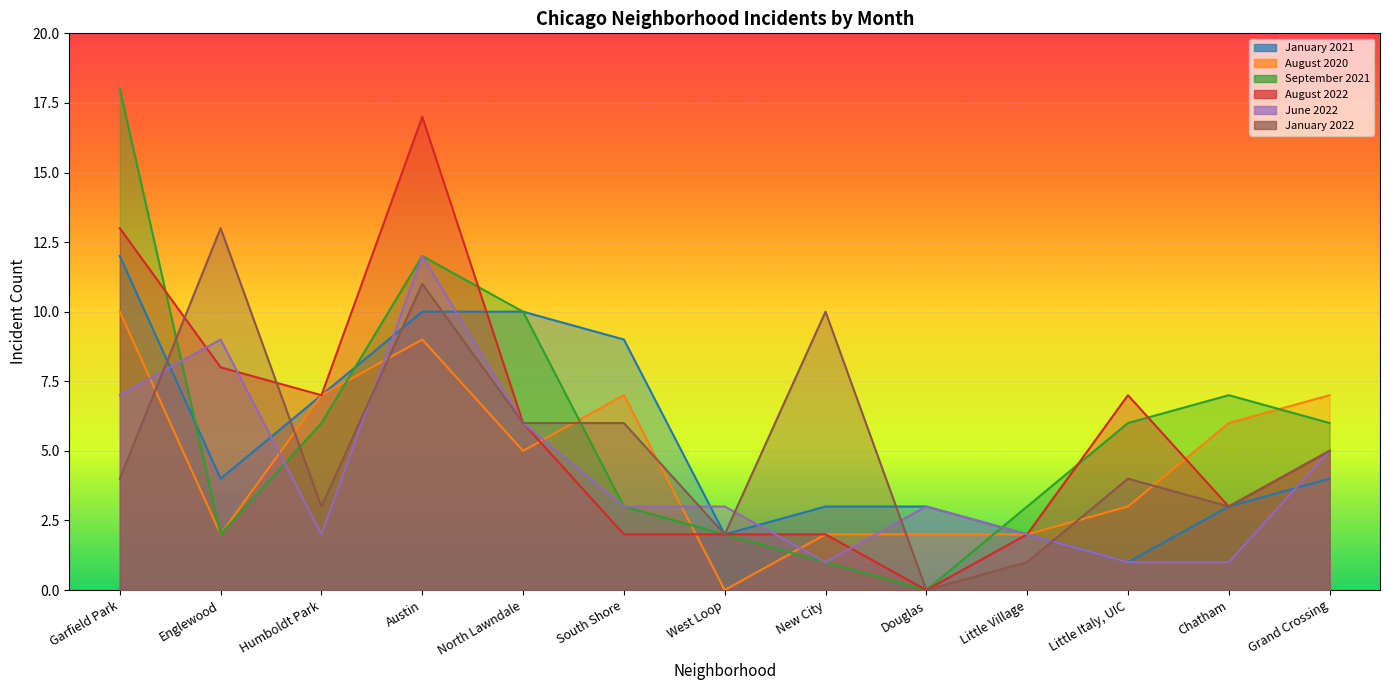

What is the difference between the January 2022 values at Little Italy, UIC and Douglas?

4